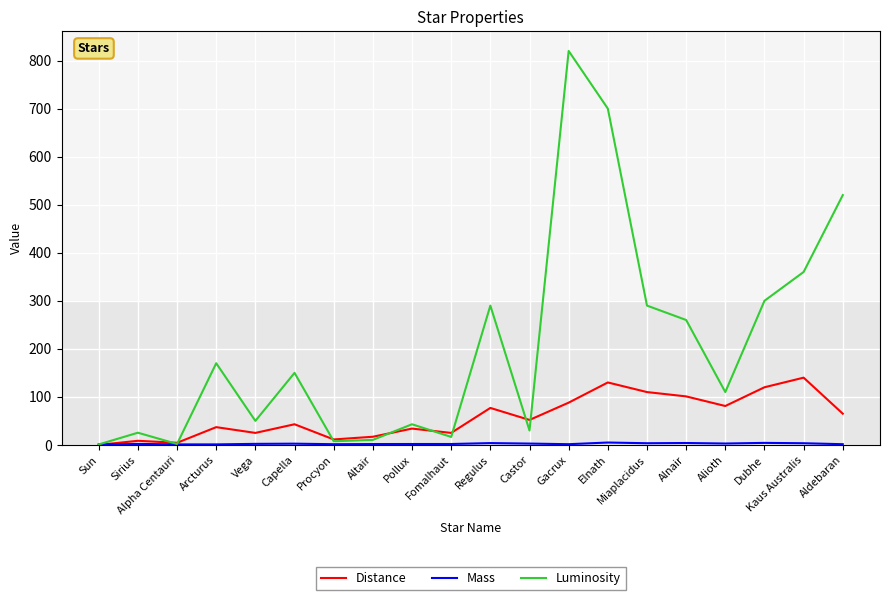

Is the value of Distance at Capella greater than the value of Luminosity at Regulus?

No